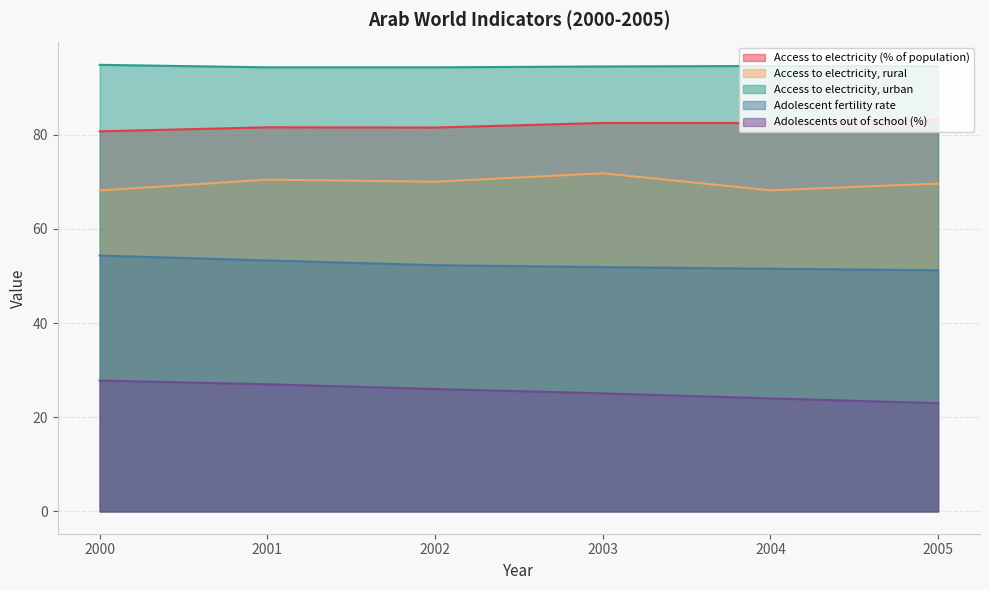

How many data points in Access to electricity (% of population) are above 82?

3